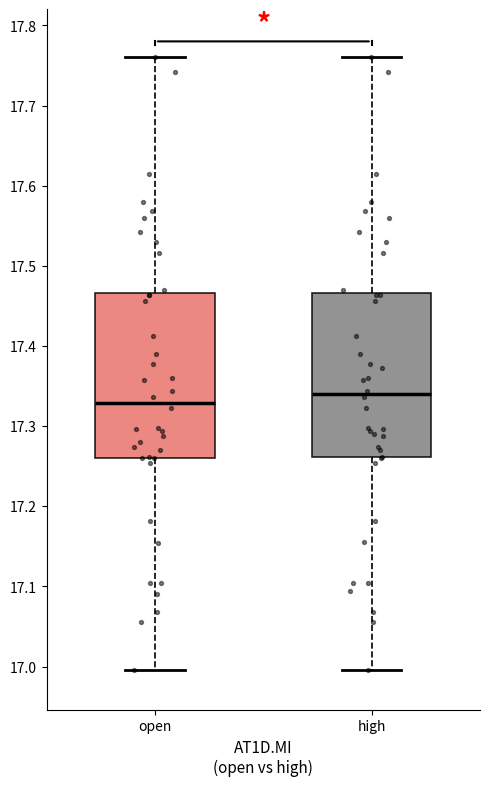

Where does the lower whisker of the box for high end on the y-axis? The values are not printed on the chart, so give them approximately, as read against the axis.

17.00